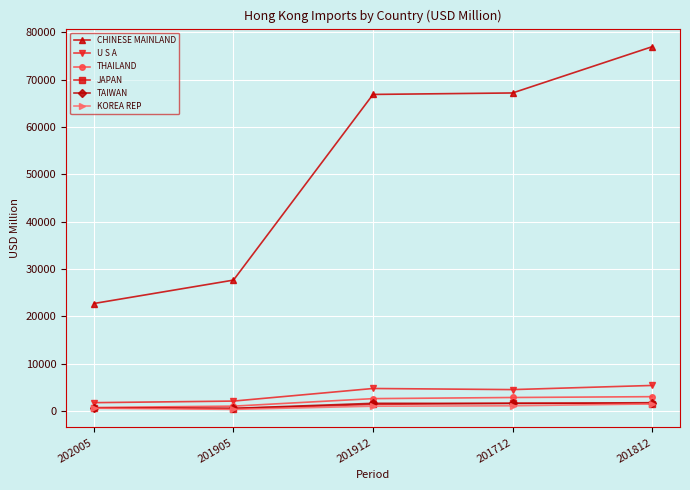

Does the chart have visible grid lines?

Yes